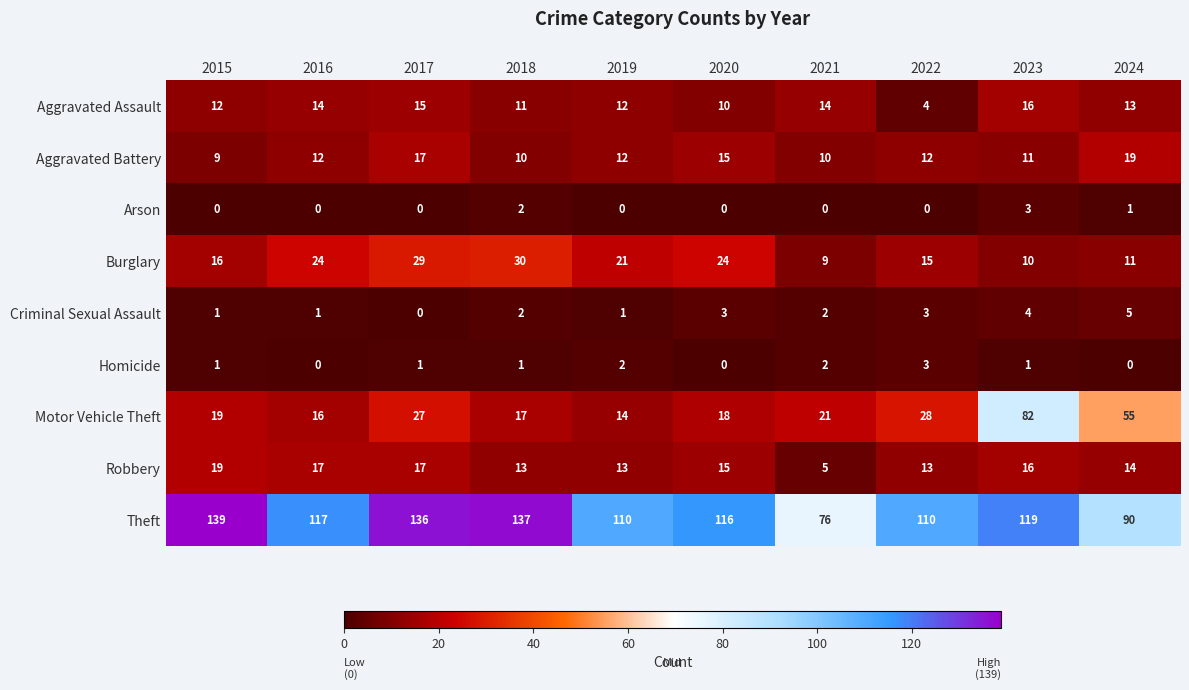

At which category is the sum across all series the highest?

2023